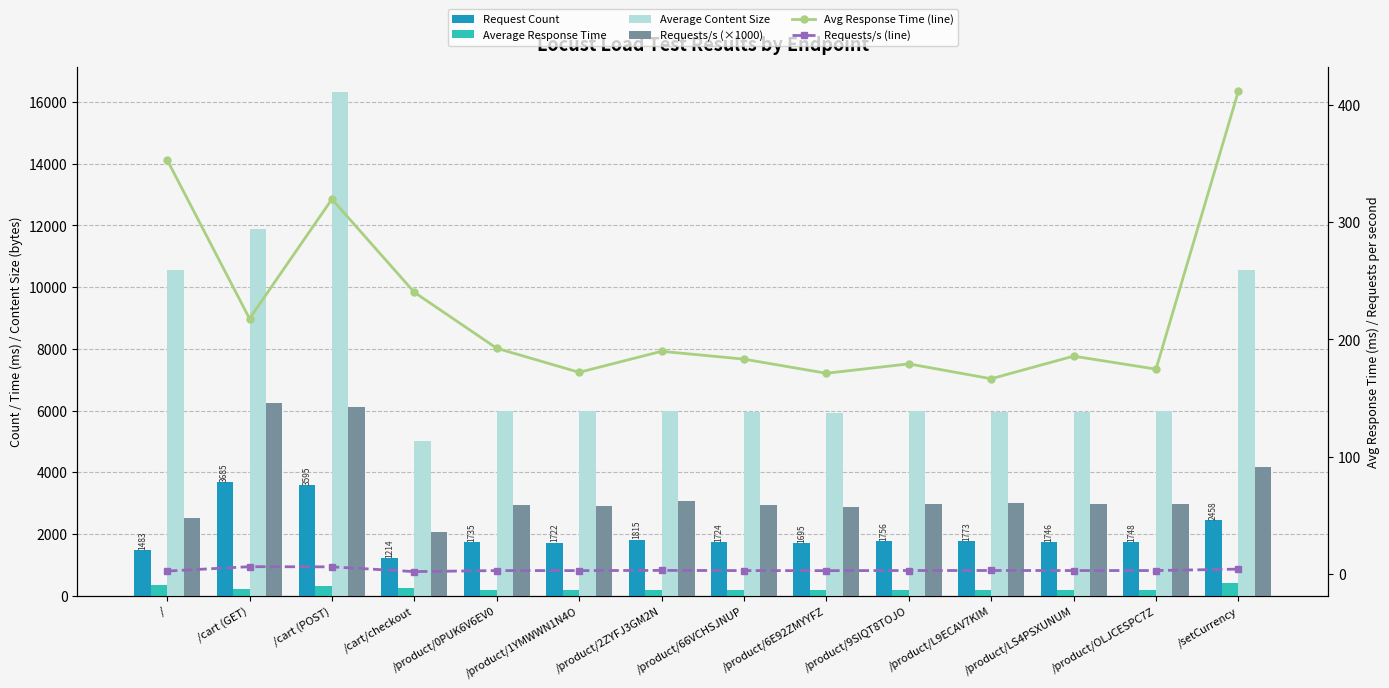

What value does the Average Response Time series have at /setCurrency?

411.5